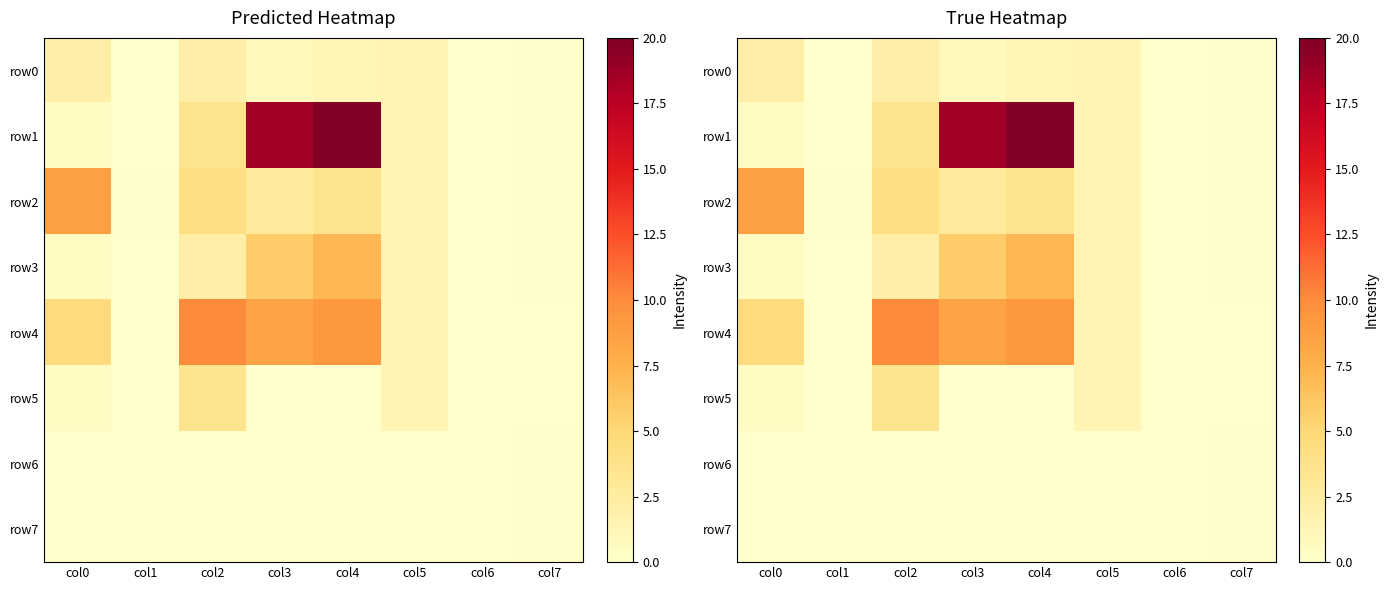

At which label does row4 first exceed 4?

col0